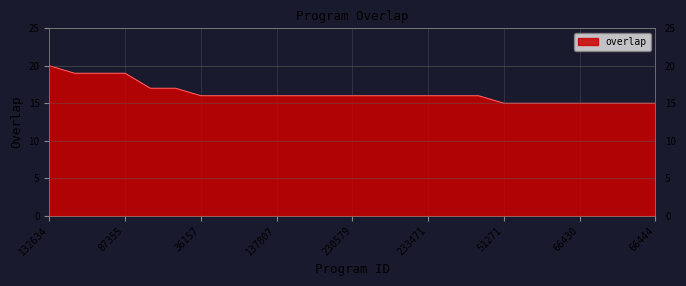

Reading left to right, what are all the values shown in this chart?

20	19	19	19	17	17	16	16	16	16	16	16	16	16	16	16	16	16	15	15	15	15	15	15	15